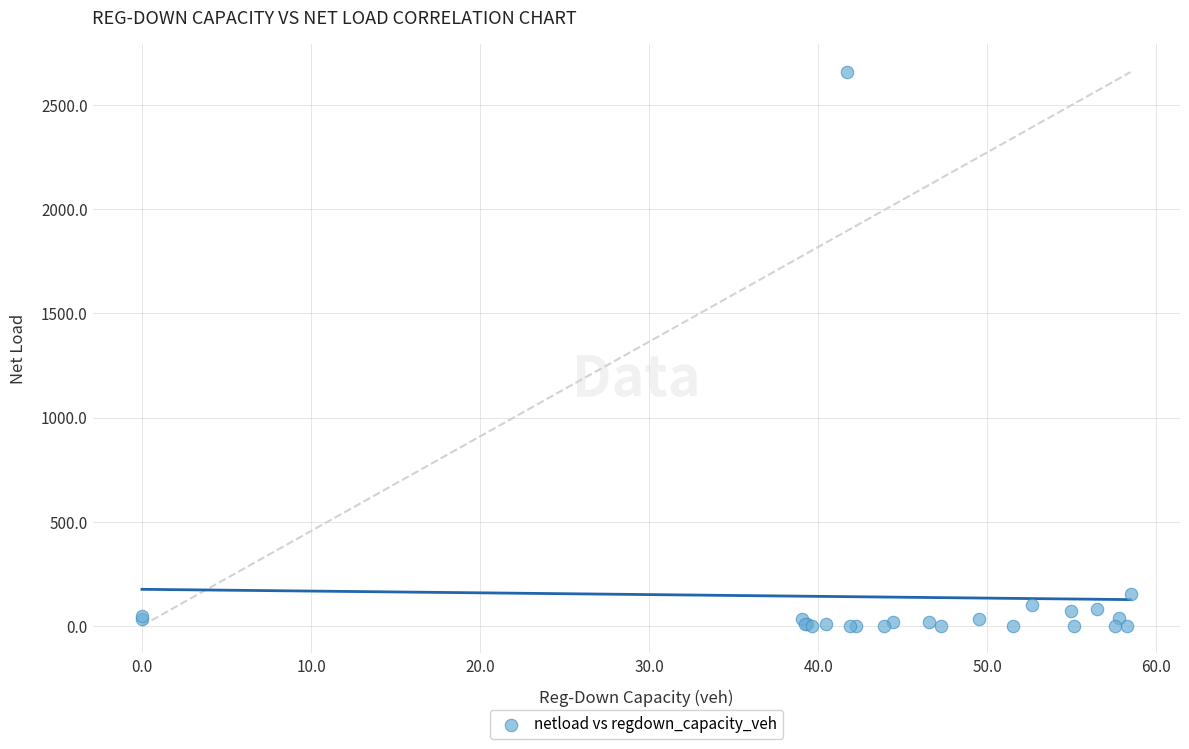

What Y value in the scatter plot is closest to 1329?

150.2